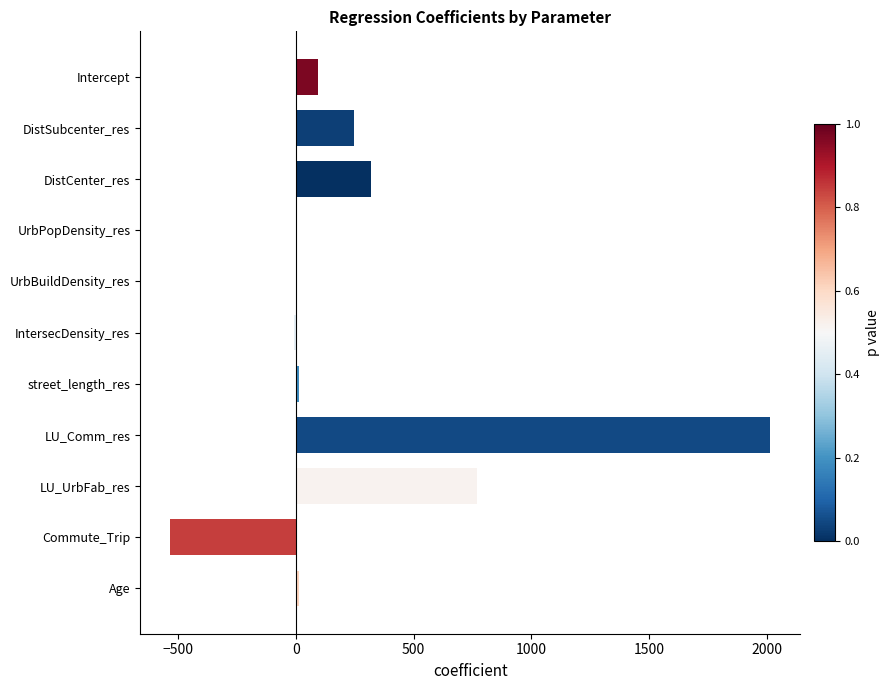

Are the bars horizontal?

Yes